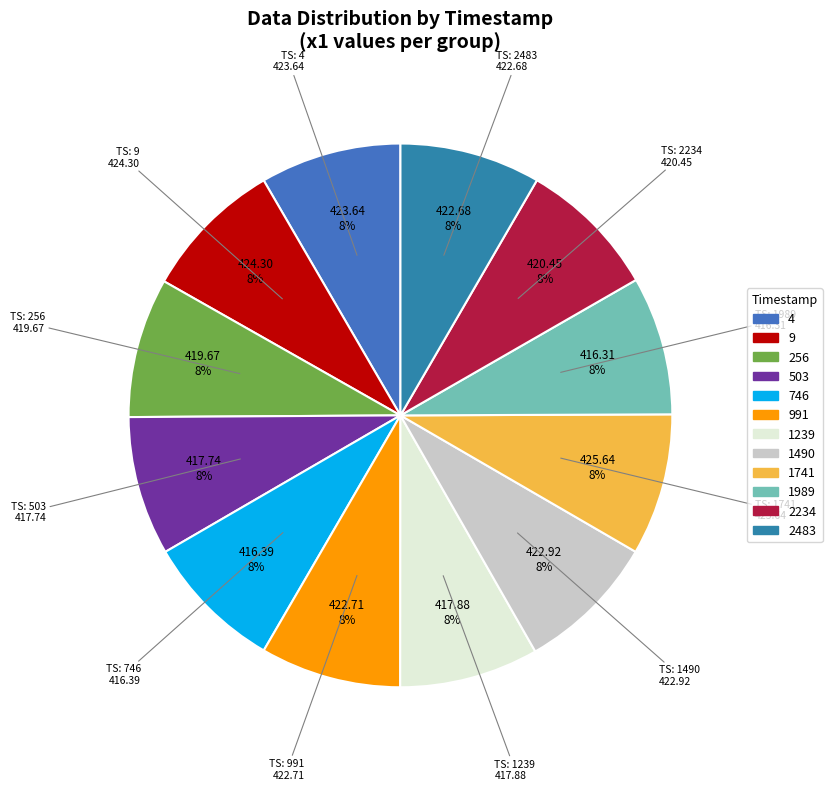

Count the number of slices in the pie.

12